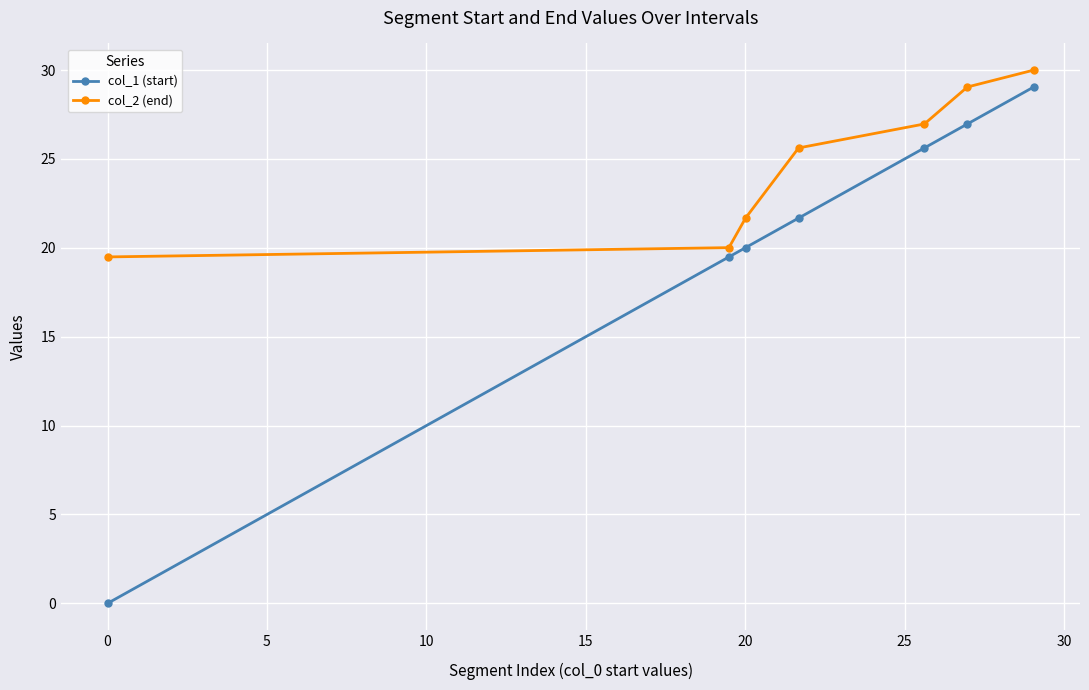

What is the sum of all col_2 (end) values?

172.8